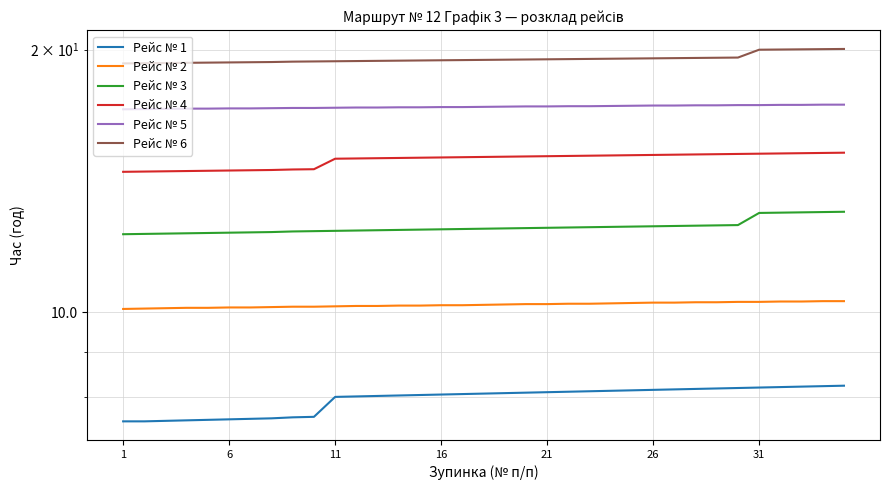

Does the chart display data point markers on the line(s)?

No